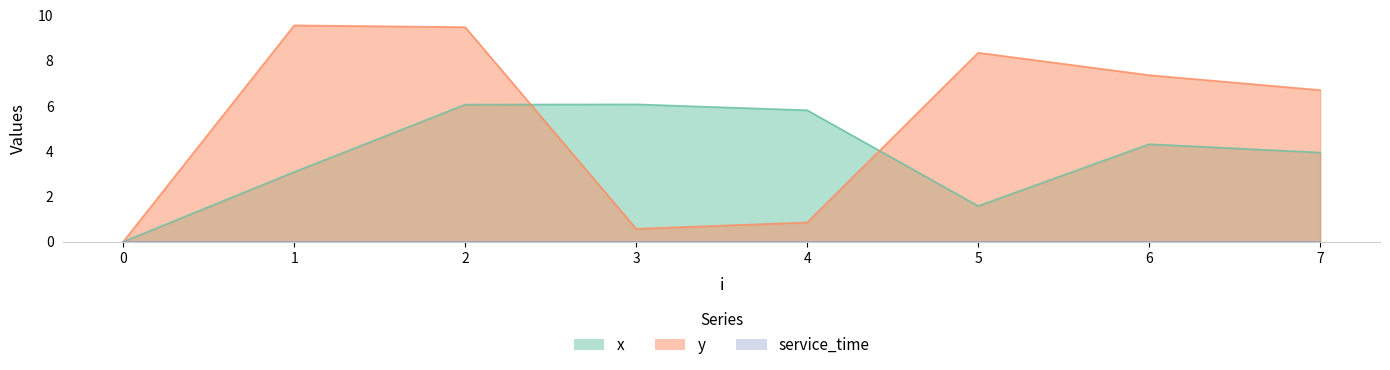

True or false: x has a value of 0.0 at 0.

True